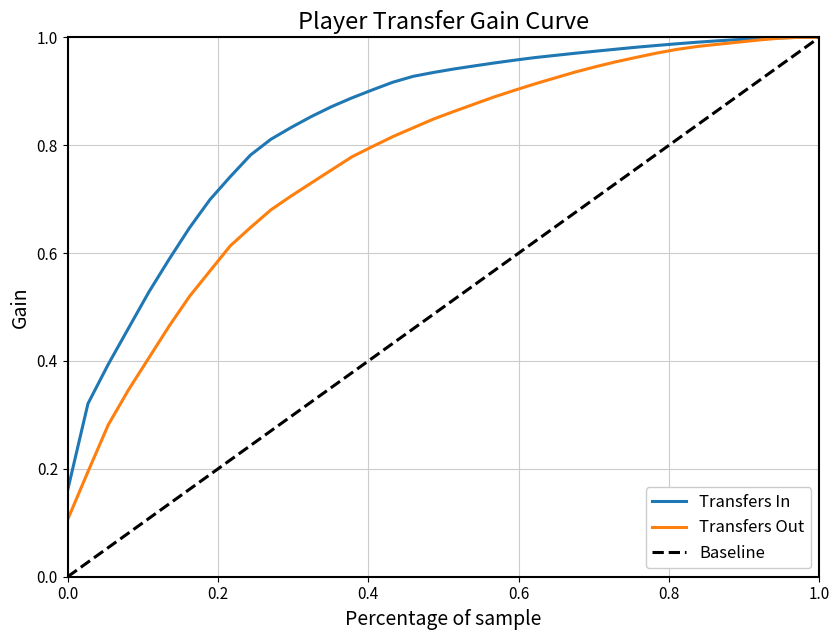

Which series has the largest total across all categories?

Transfers In